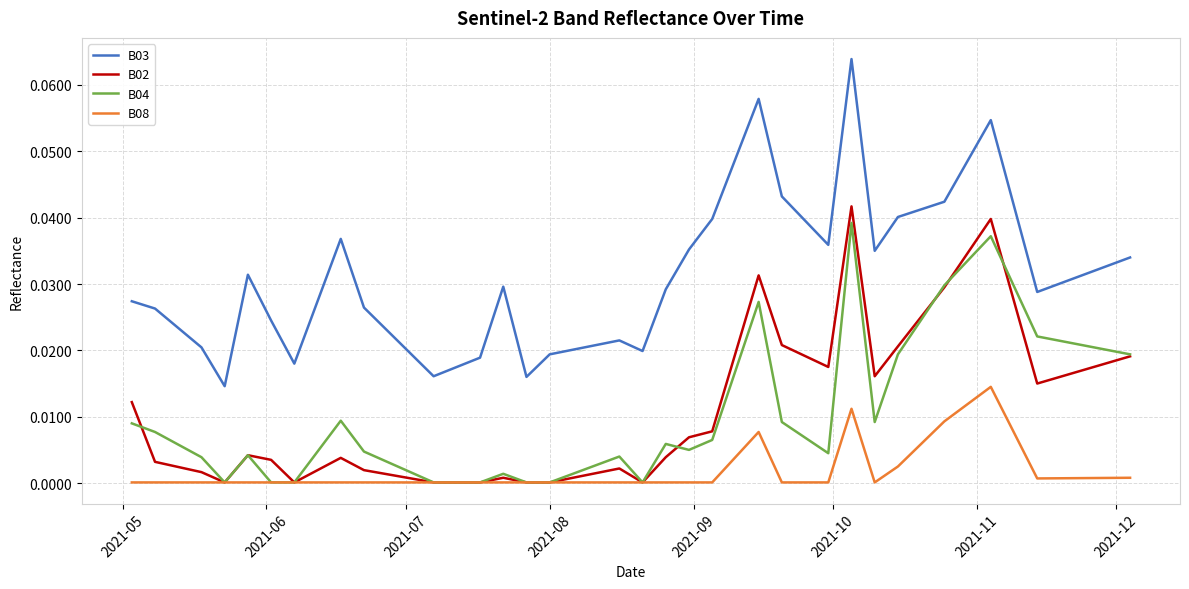

Which series has the largest range (max minus min)?

B03